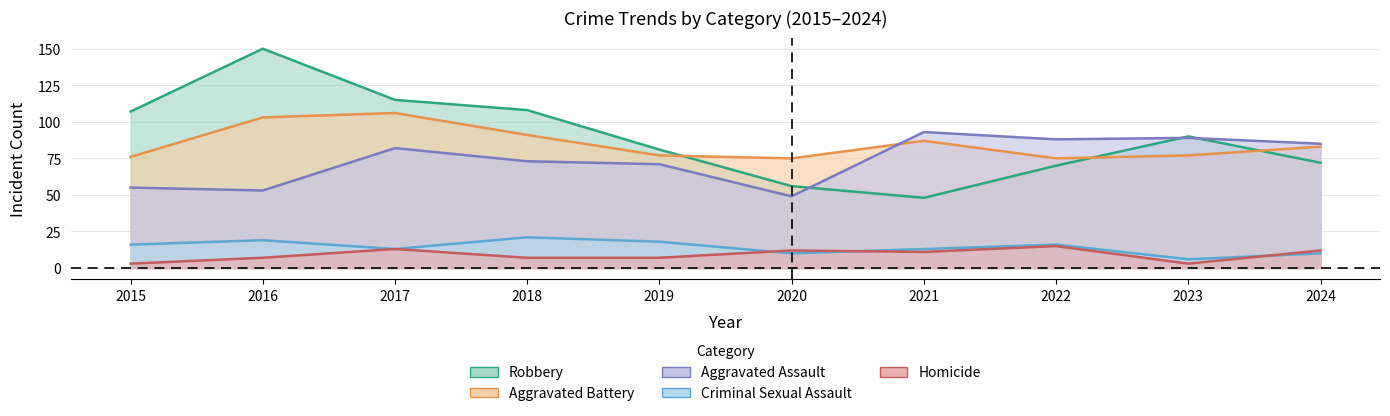

Between 2020 and 2023, which series saw the biggest shift?

Aggravated Assault